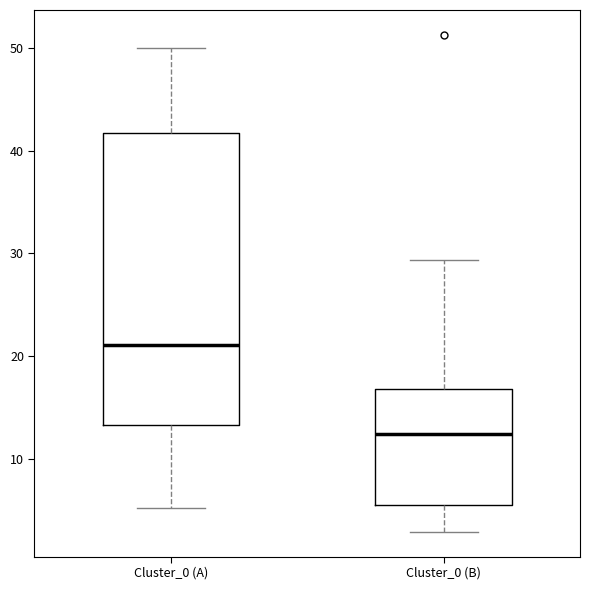

Reading left to right, transcribe this box plot: for each box, give where its median line is, the range the box spans, and where its two whiskers end, as read against the y-axis. The values are not printed on the chart, so give them approximately, as read against the axis.

Cluster_0 (A): median 21, box 13 to 42, whiskers 5 to 50
Cluster_0 (B): median 12, box 6 to 17, whiskers 3 to 29